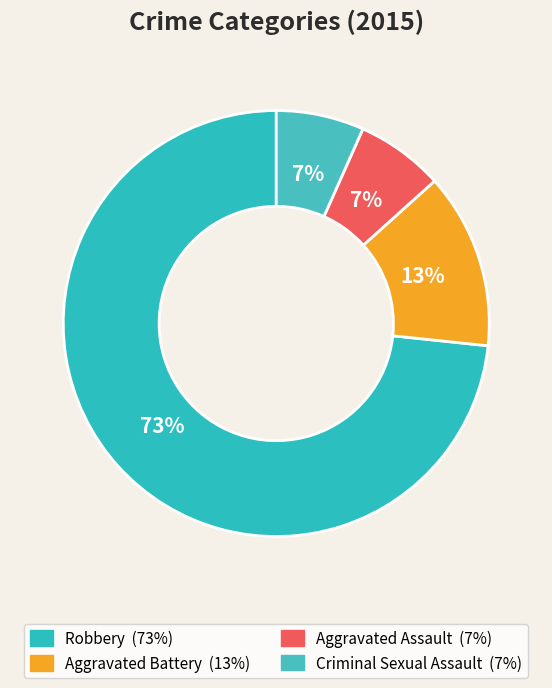

How many slices are in this pie chart?

4